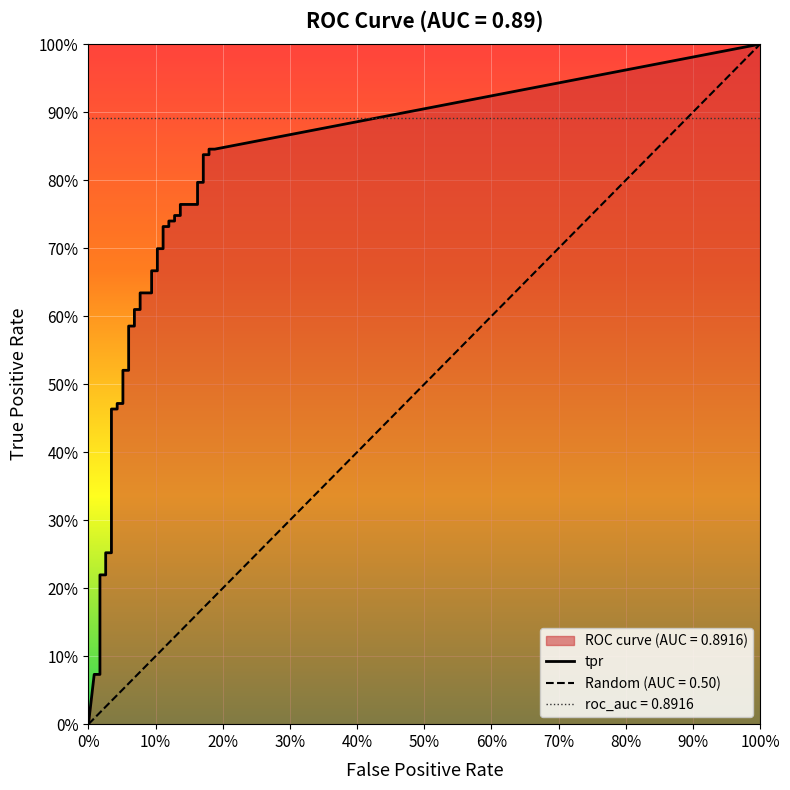

Does the chart display data point markers on the line(s)?

No